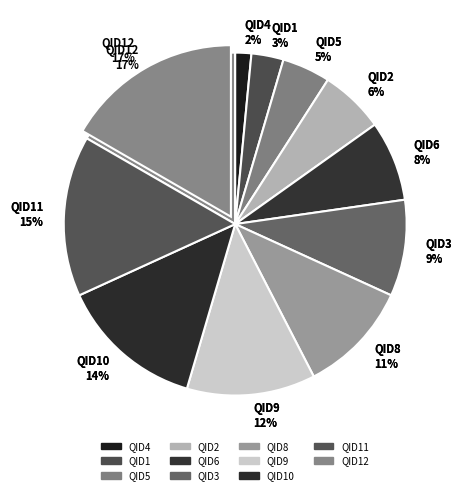

Does QID9 account for over 50% of the chart?

No